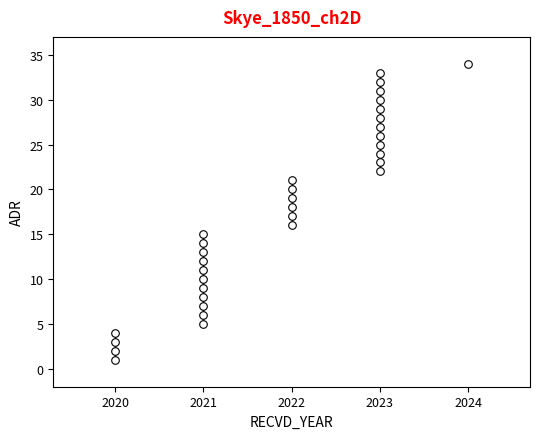

What is the range of Y values (max minus min)?

33